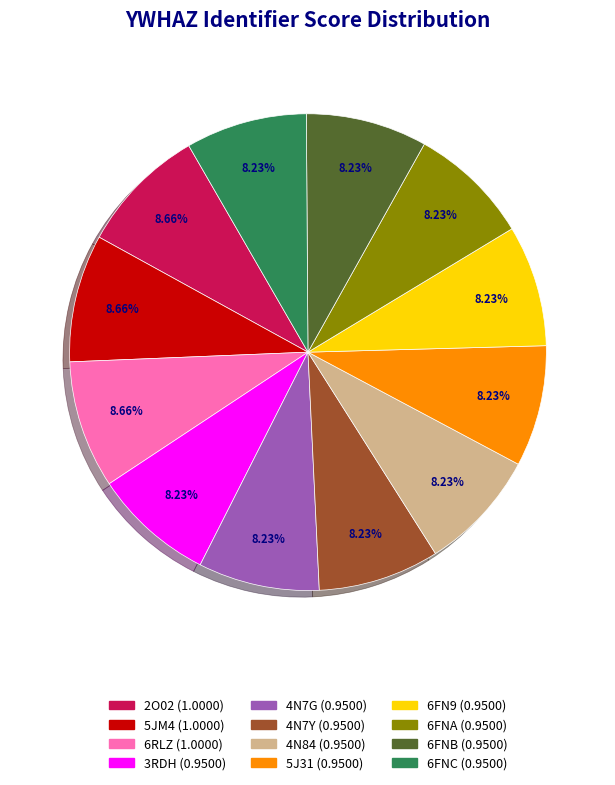

Is it true that 2O02 is 9% of the pie?

True